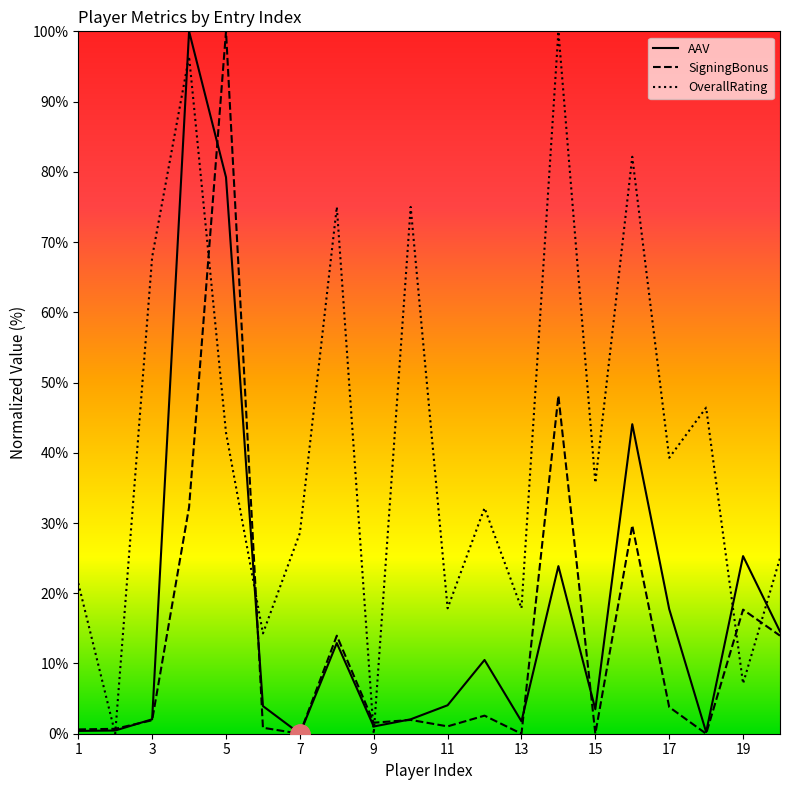

How many lines are shown in the chart?

3